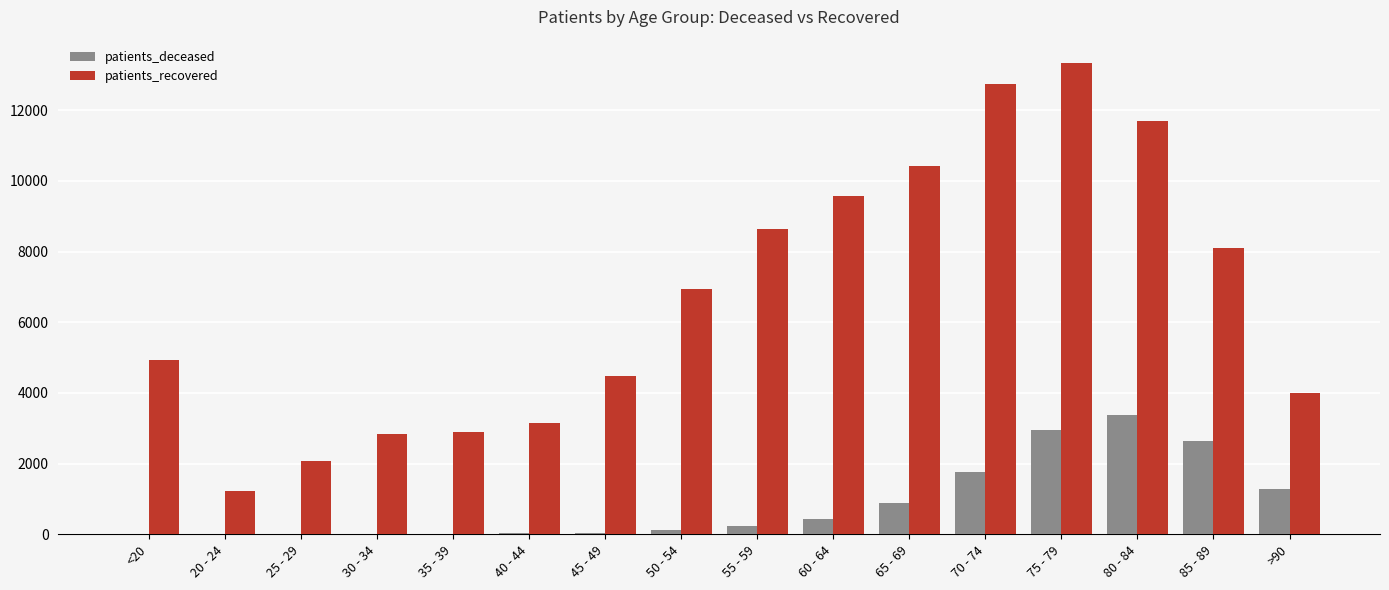

True or false: patients_recovered has a value of 3157 at 40 - 44.

True